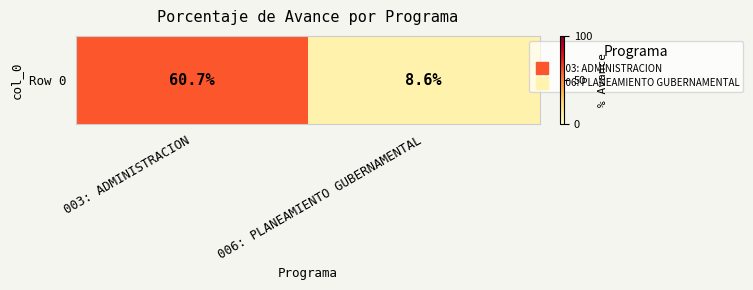

Is it true that the value at 003: ADMINISTRACION is 60.7?

True